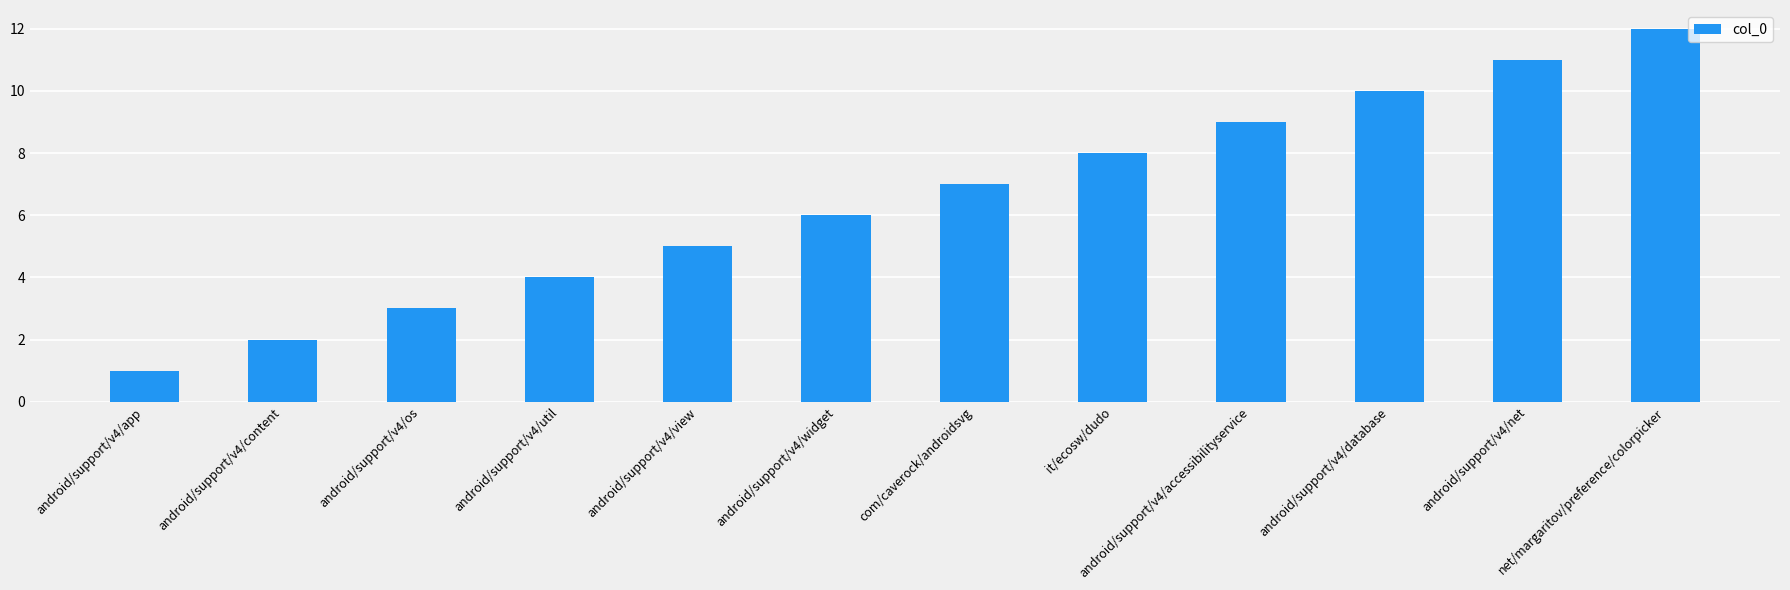

What position from the left is android/support/v4/widget?

6